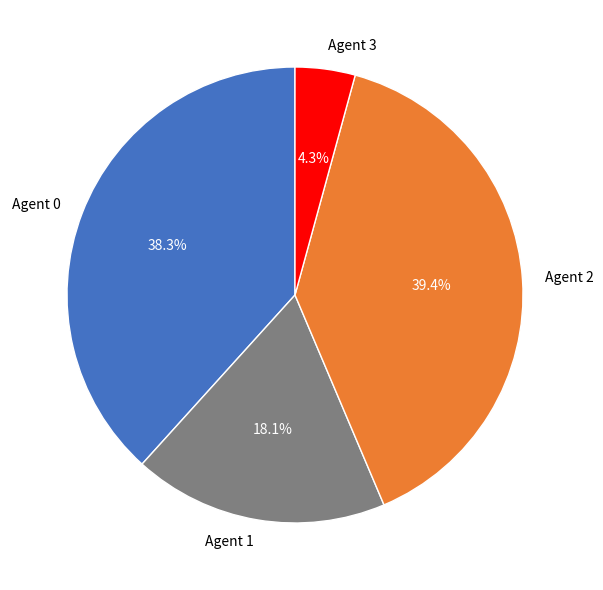

What percentage is NOT represented by Agent 2?

60.6%